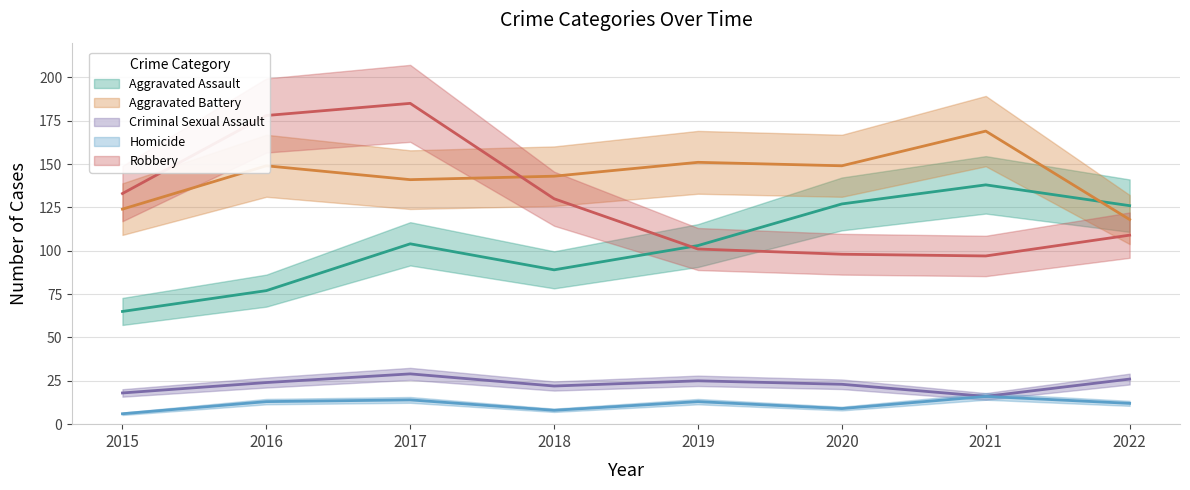

Is this an area chart (filled region under the line)?

No